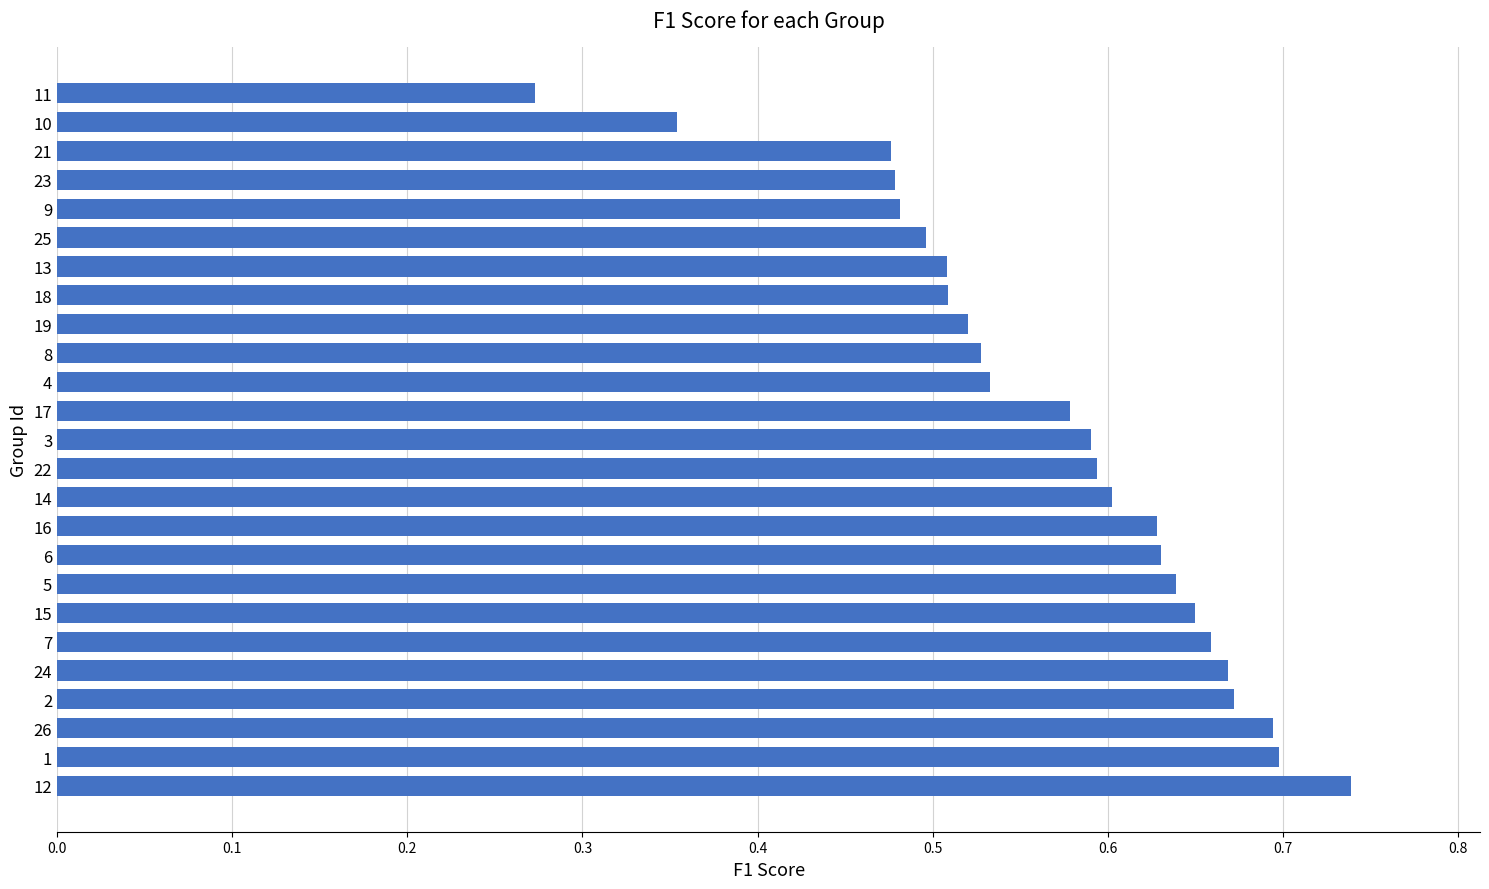

At which label is the value closest to 0?

11